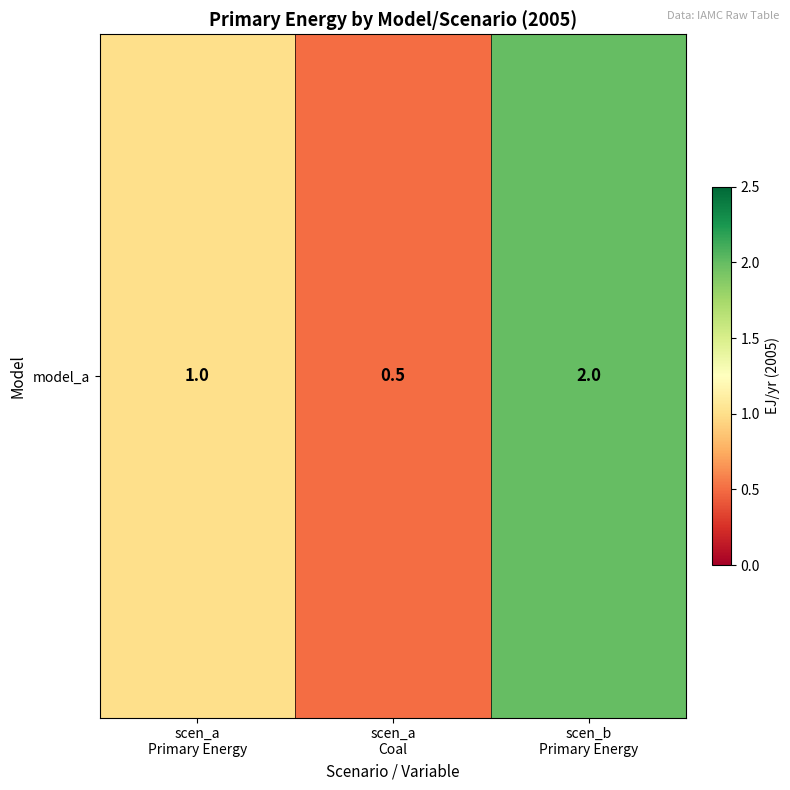

List the labels in order of value, largest first.

scen_b
Primary Energy, scen_a
Primary Energy, scen_a
Coal